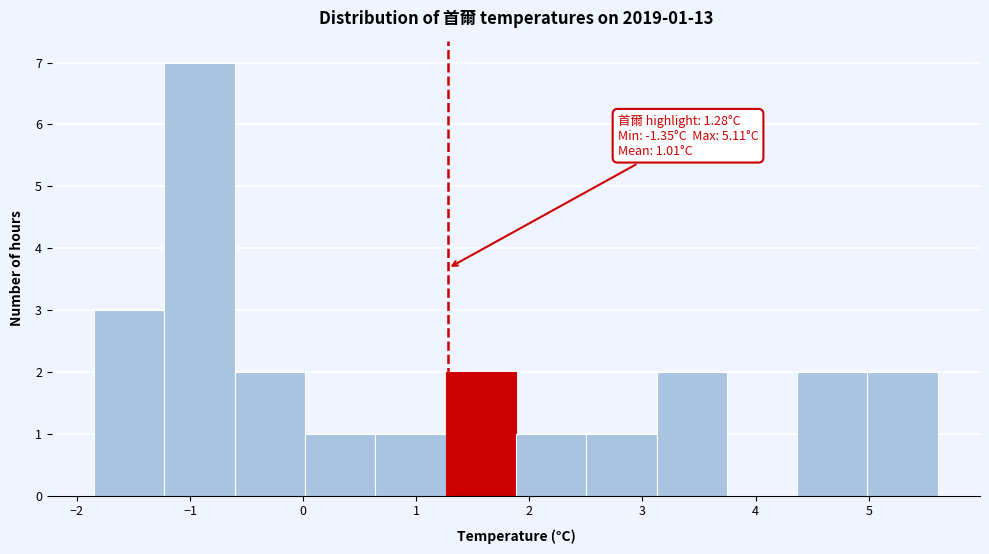

Which range on the x-axis has the tallest bar?

-1.2 to -0.6